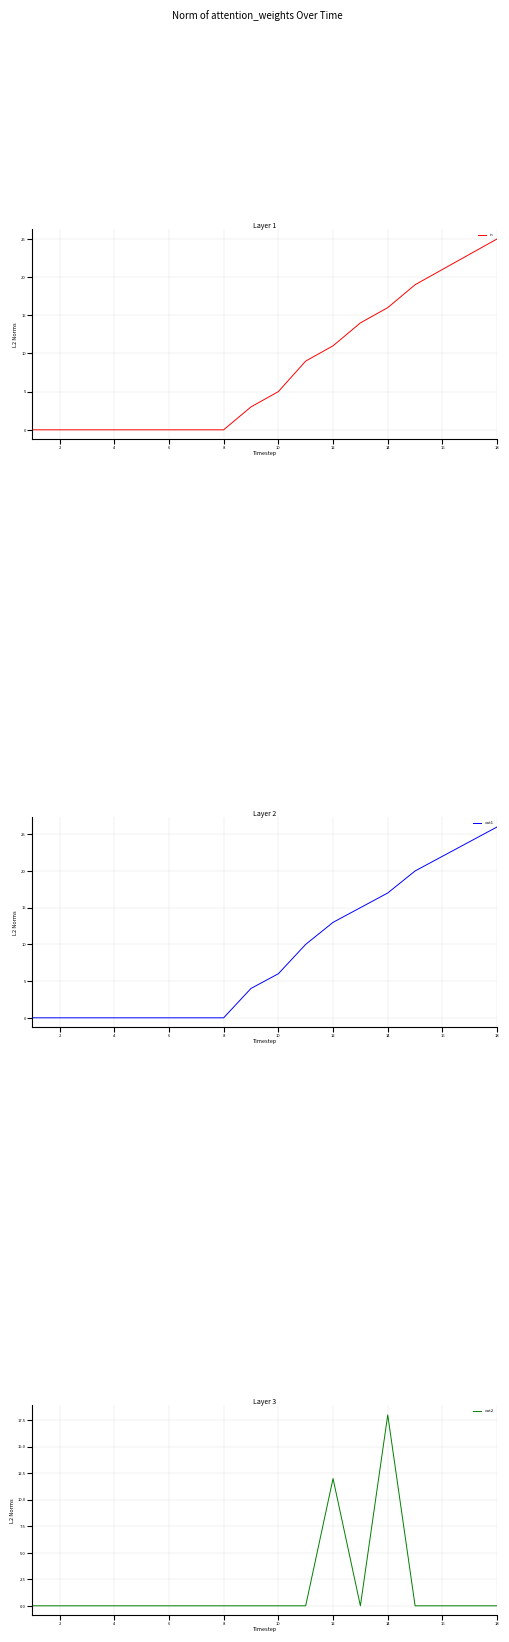

What is the difference between the maximum and minimum values in the out2 series?

18